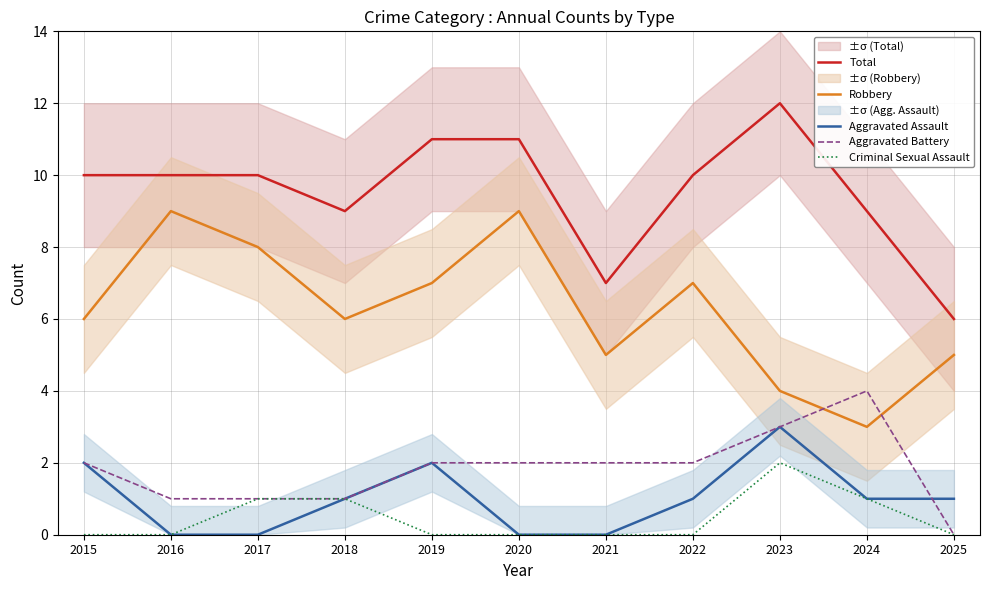

At which category is the sum across all series the highest?

2023